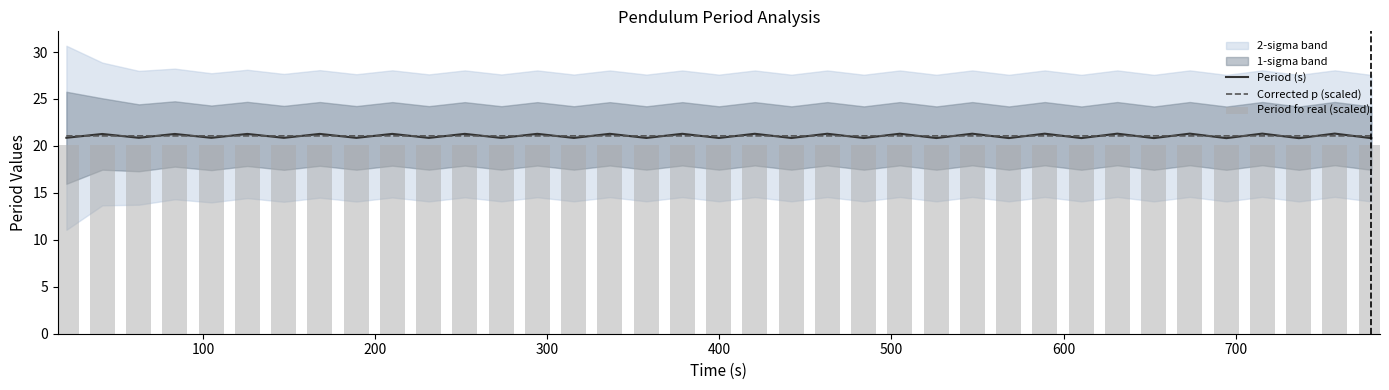

What is the maximum value for Period (s)?

21.3